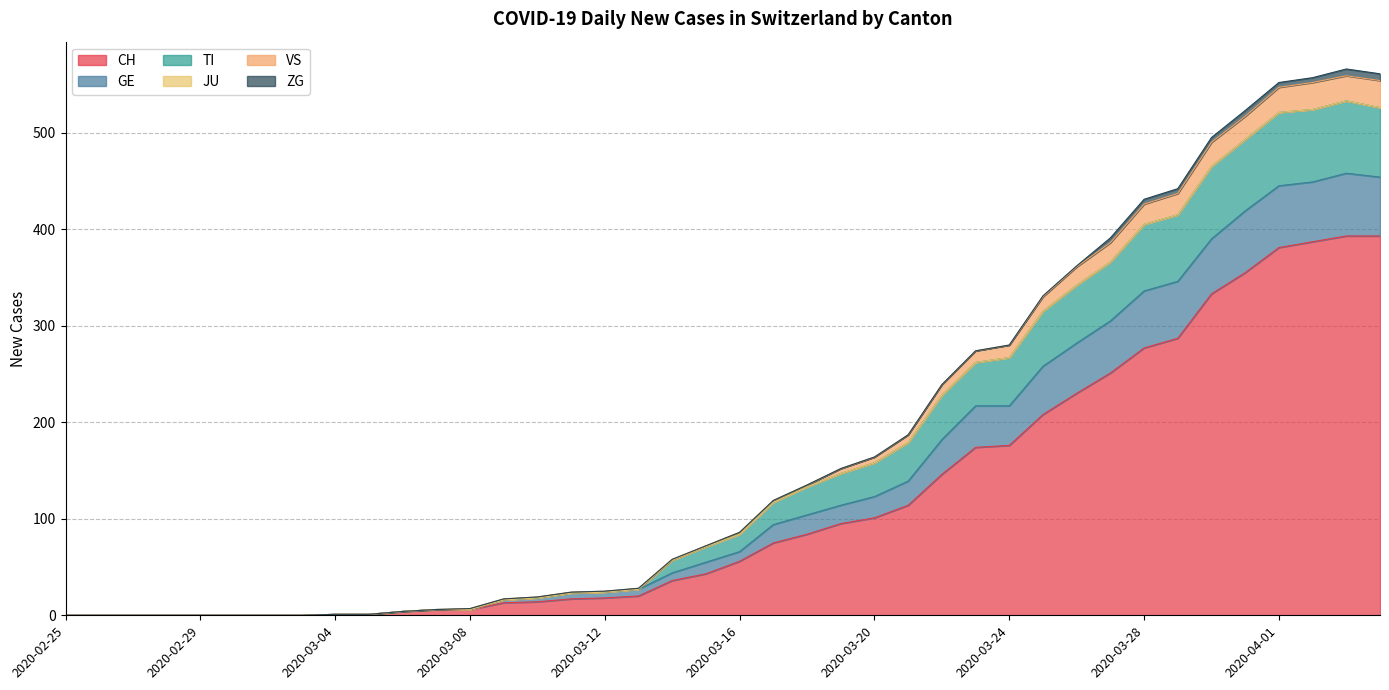

At which category does the chart reach its minimum across all series?

2020-02-25